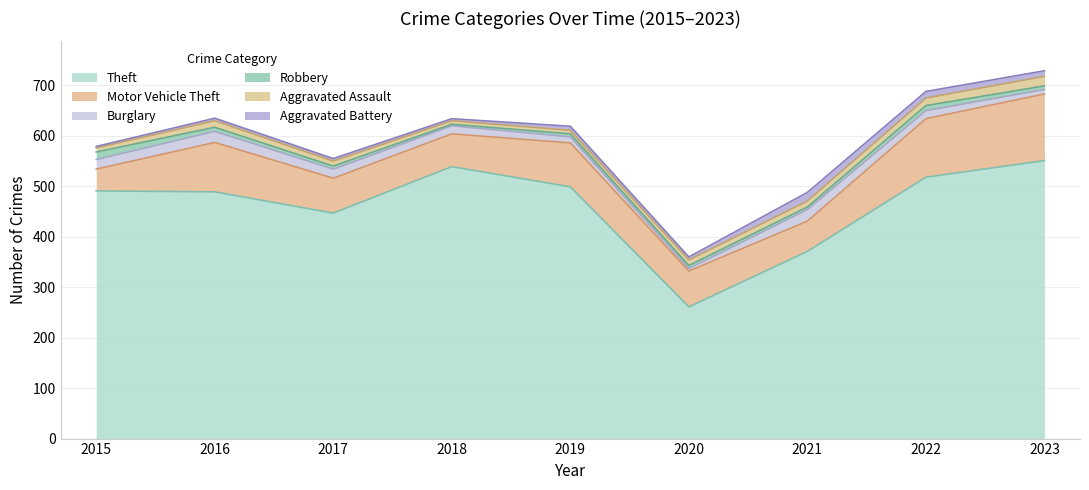

In Theft, how many points are lower than both neighbors (excluding endpoints)?

2